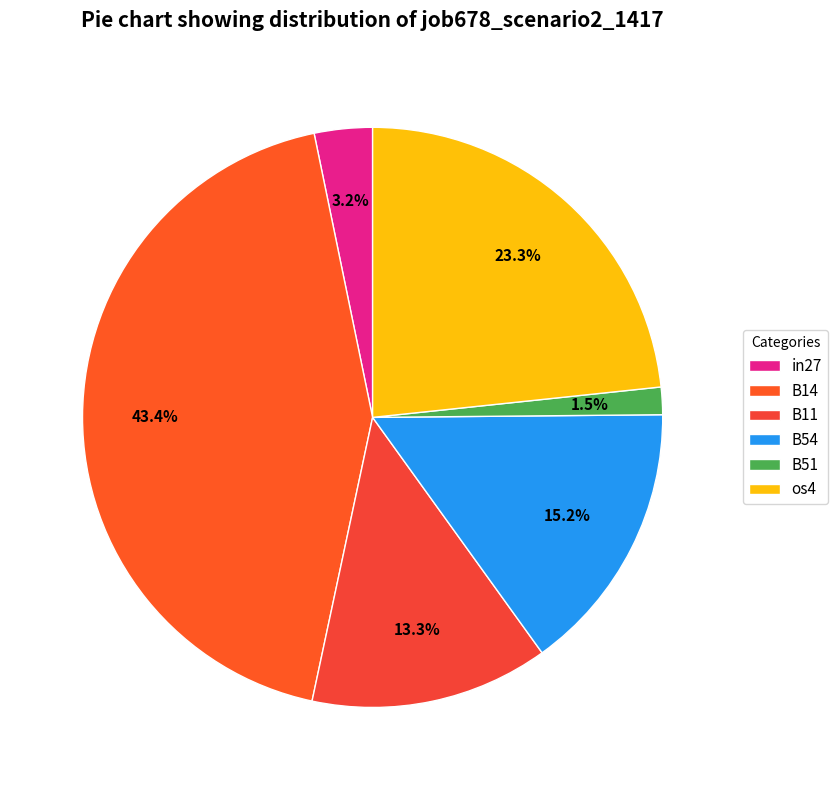

The in27 slice represents 3% of the pie. True or false?

True